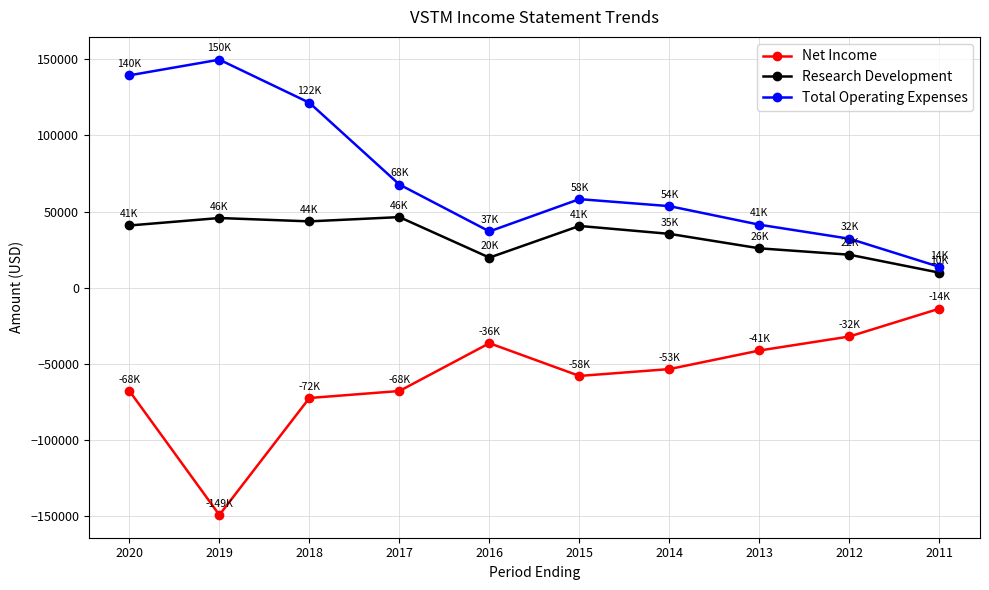

In Total Operating Expenses, how many points are lower than both neighbors (excluding endpoints)?

1